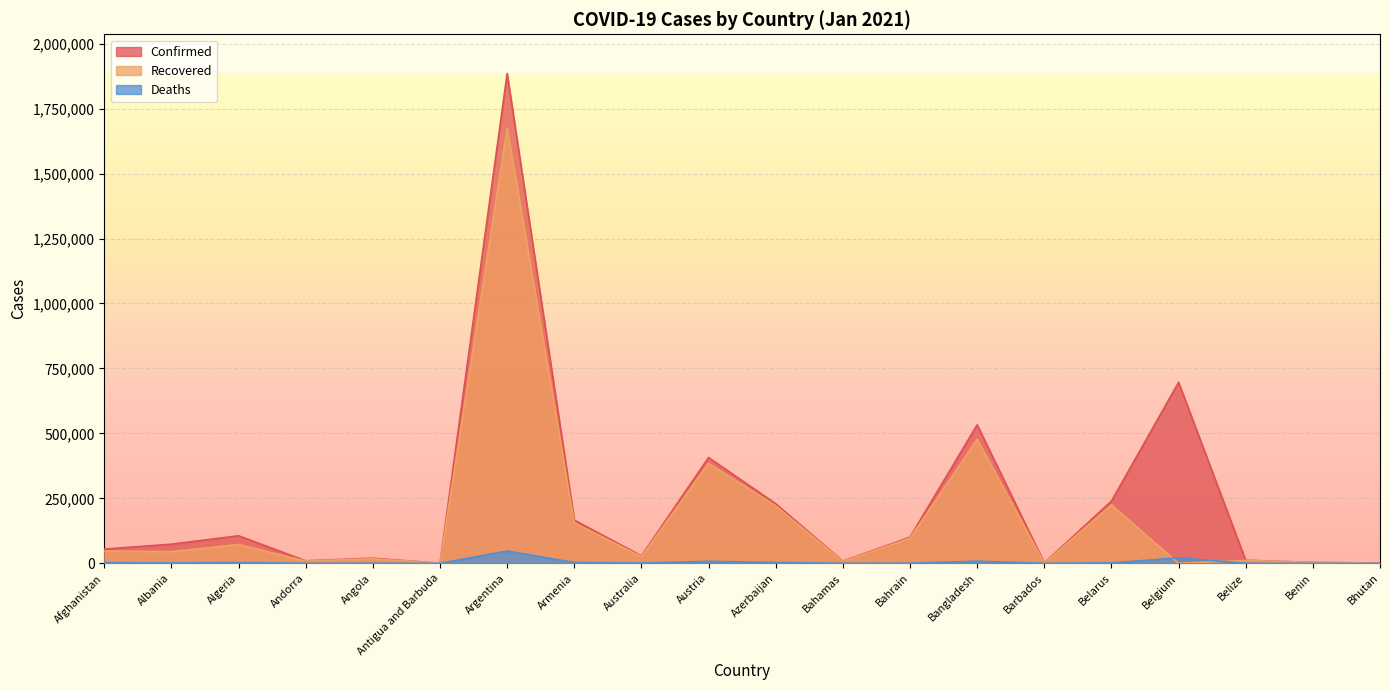

Count the number of data series in this chart.

3